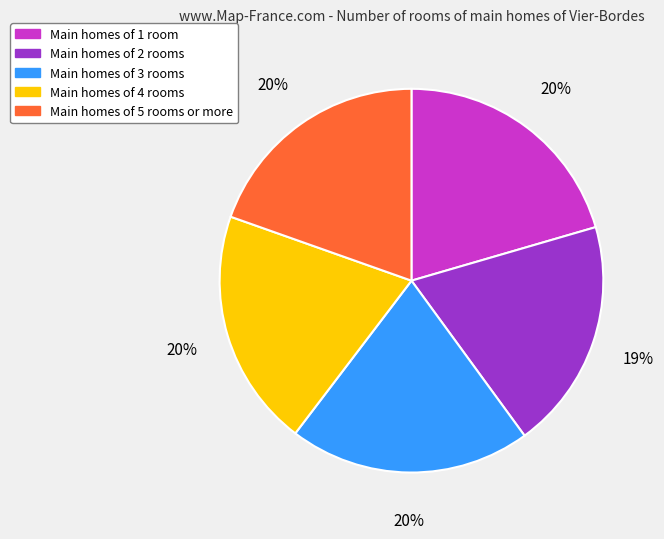

Is there any slice that represents more than half of the pie?

No